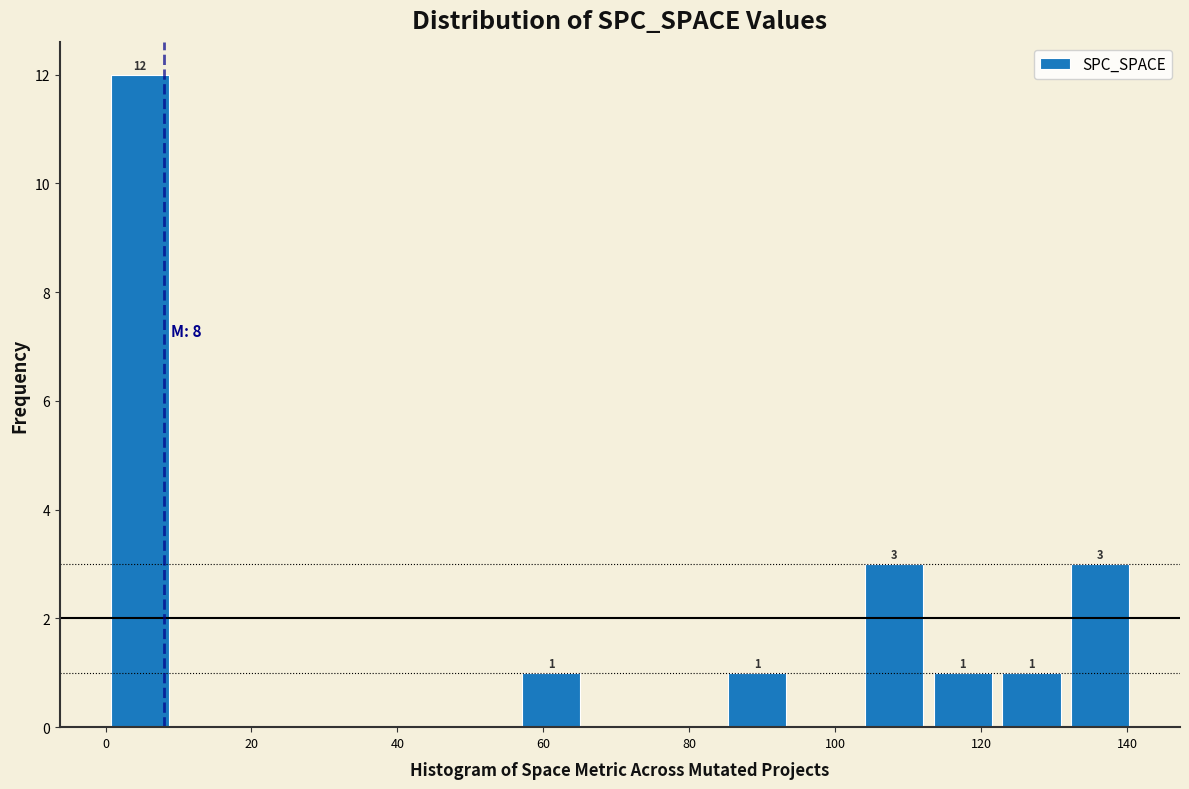

Which range on the x-axis has the tallest bar?

0.0 to 9.4